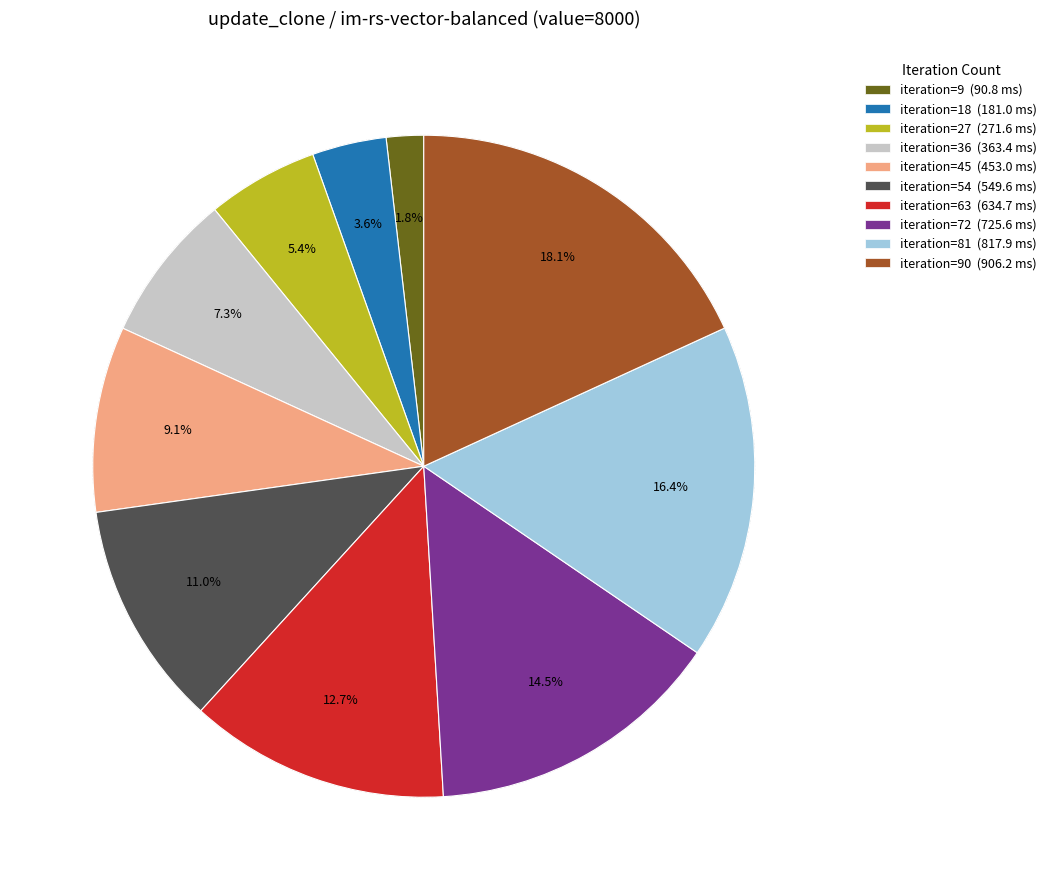

Combined, what portion of the pie is iteration=9 (90.8 ms) and iteration=18 (181.0 ms)?

5.4%